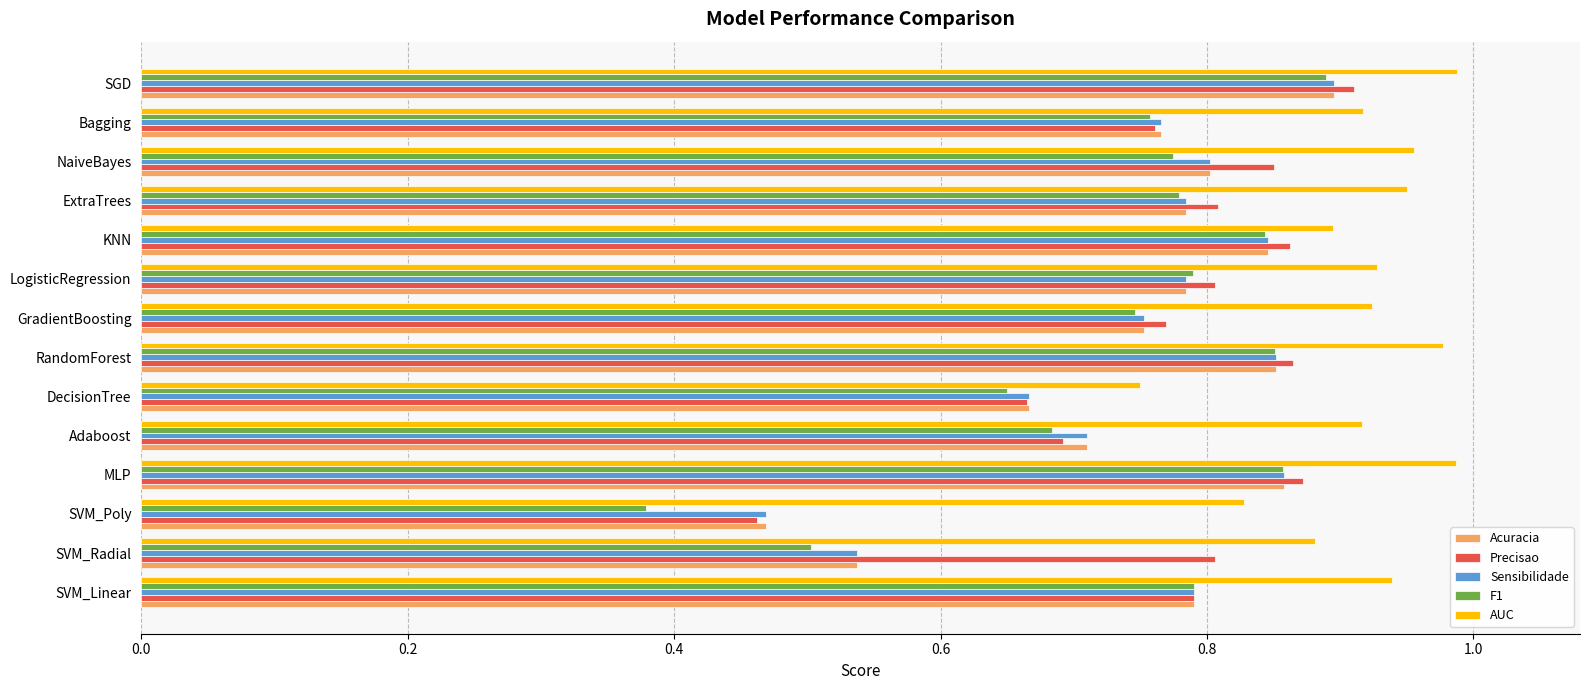

Between SVM_Linear and Adaboost, which series saw the biggest shift?

F1